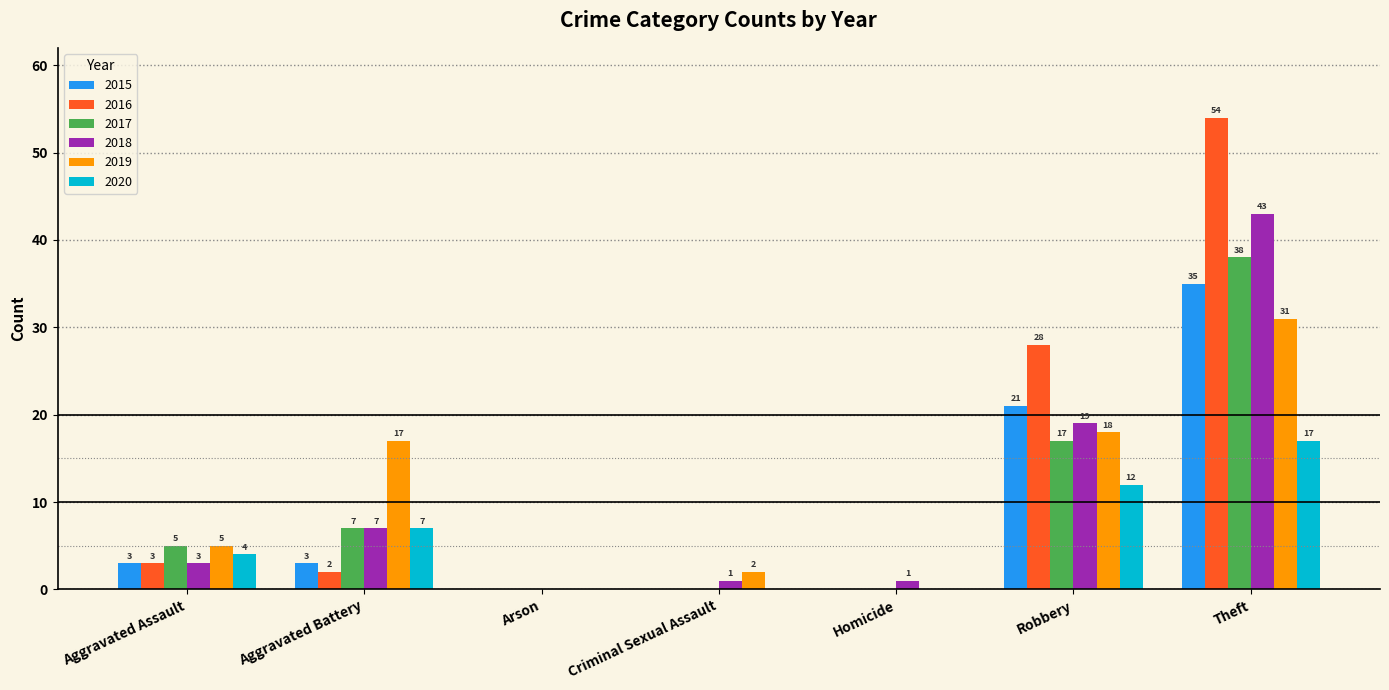

What is the total value across all series at Theft?

218